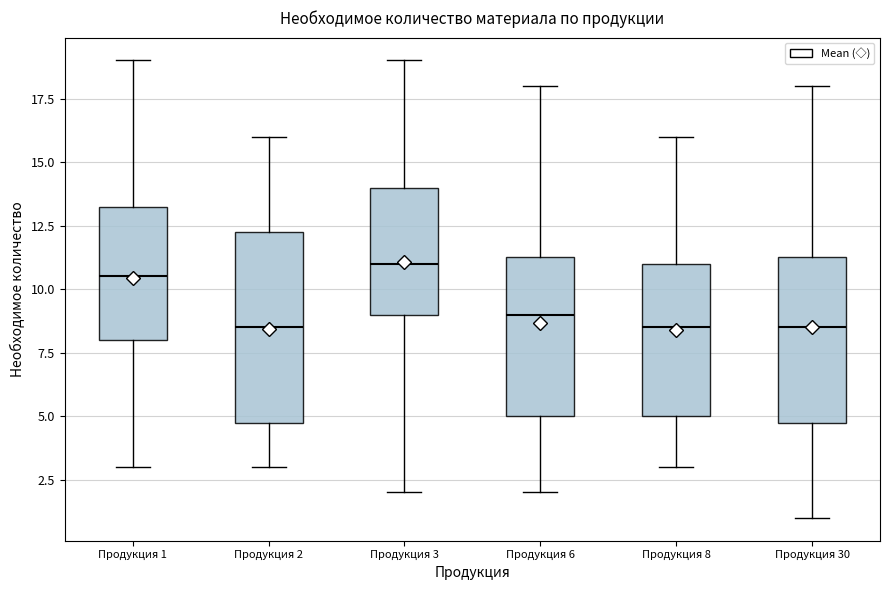

Which box is the tallest, from its lower edge to its upper edge?

Продукция 2